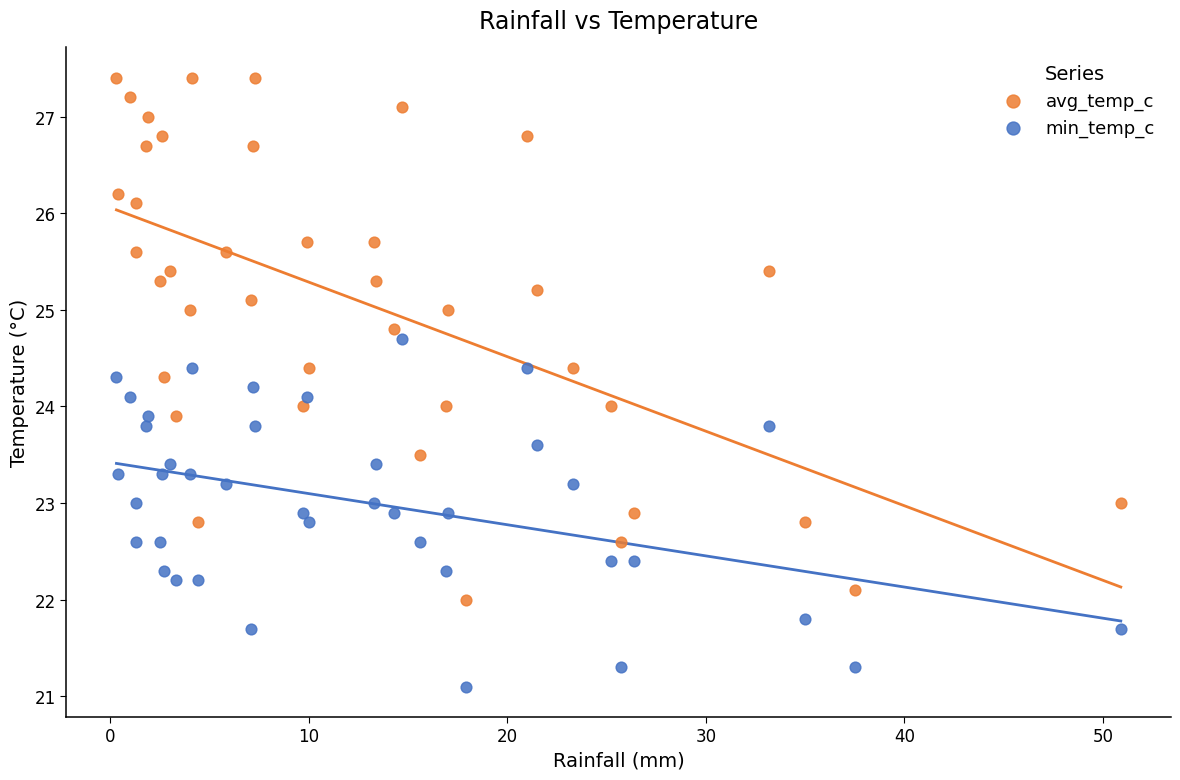

Across all data points, what is the range of X values (max minus min)?

50.6